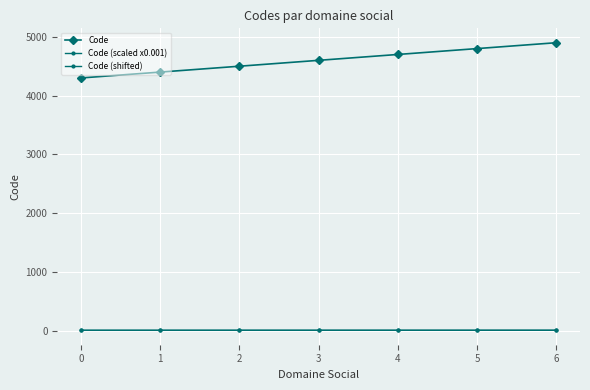

Is this an area chart (filled region under the line)?

No